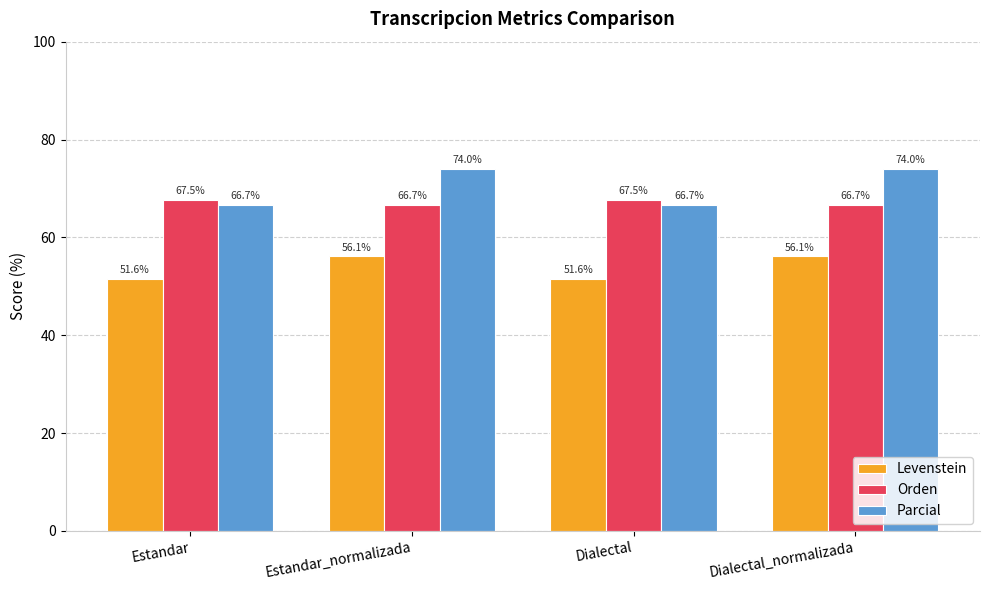

At Dialectal_normalizada, list the series in order from largest to smallest.

Parcial, Orden, Levenstein